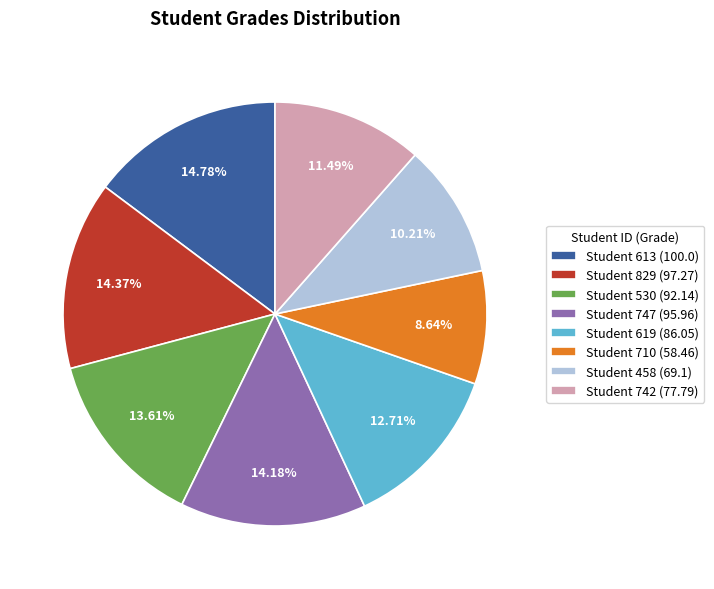

Is there any slice that represents more than half of the pie?

No